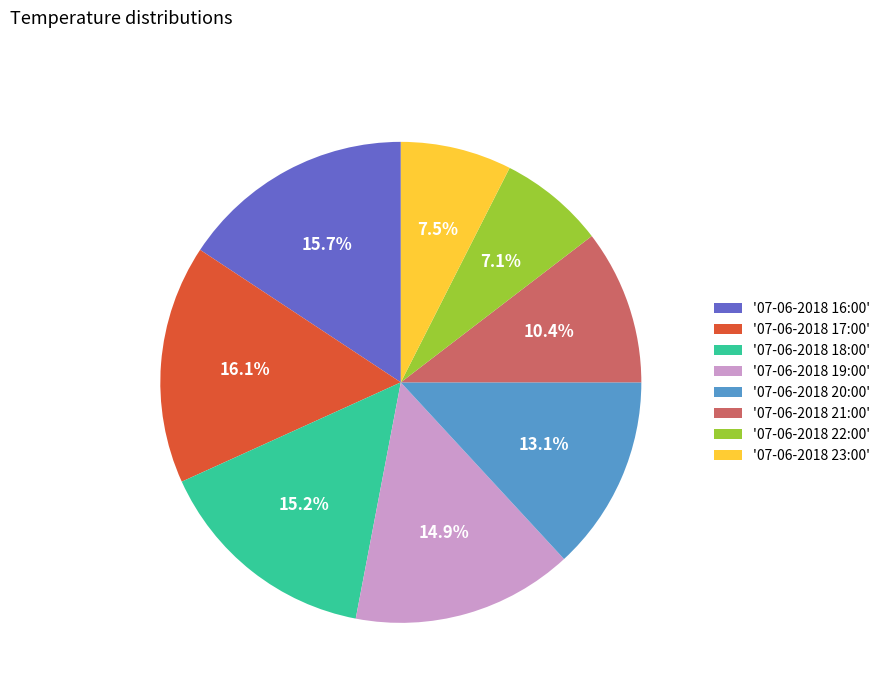

How many slices are in this pie chart?

8